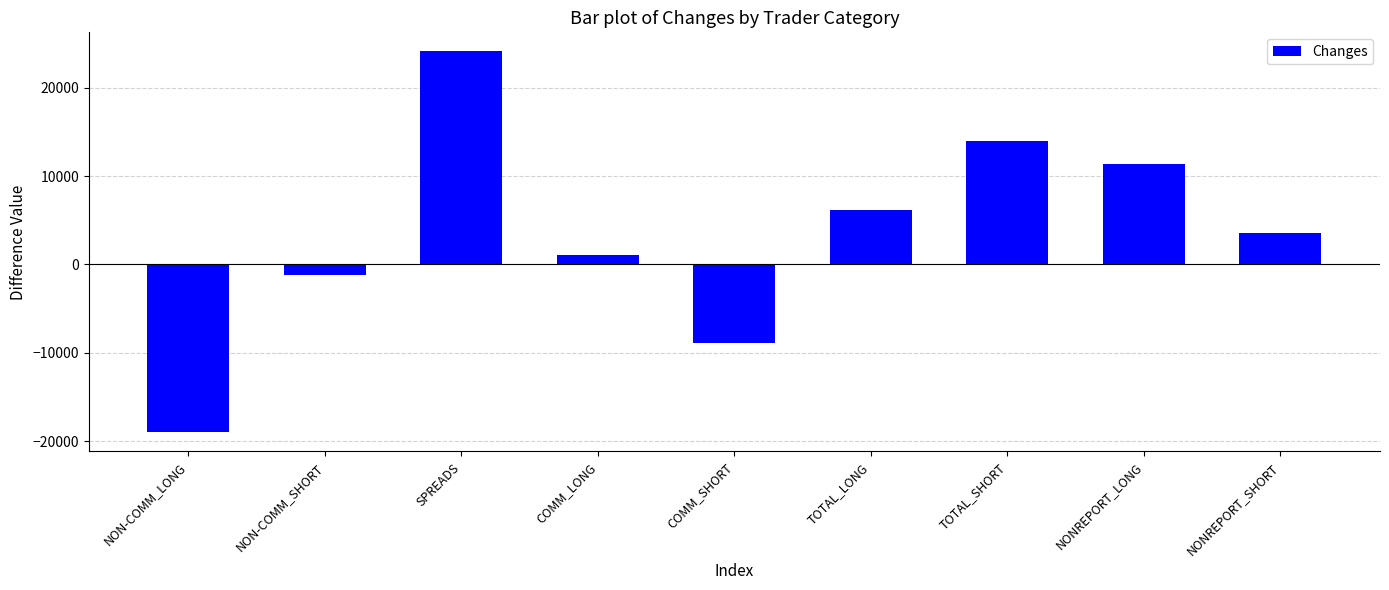

Approximately how many times larger is the value at TOTAL_LONG compared to COMM_LONG?

5.6